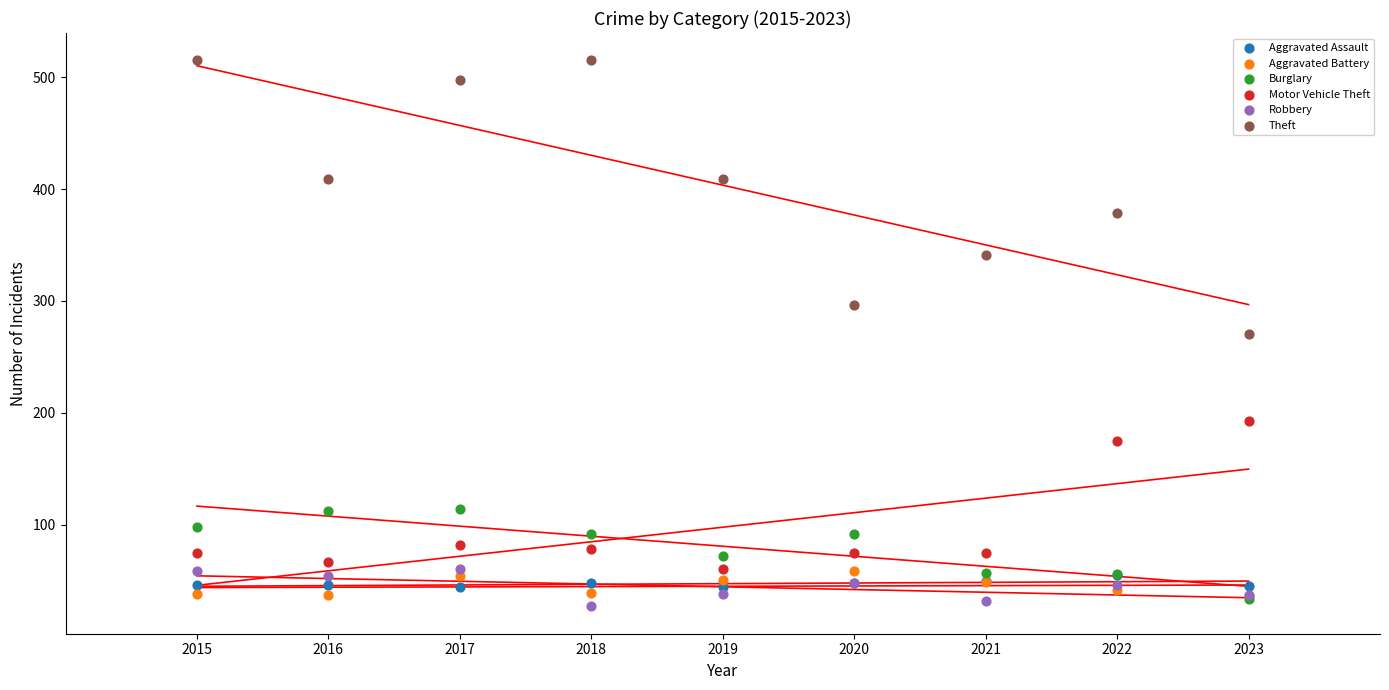

What are all the series names shown in the legend?

Aggravated Assault, Aggravated Battery, Burglary, Motor Vehicle Theft, Robbery, Theft